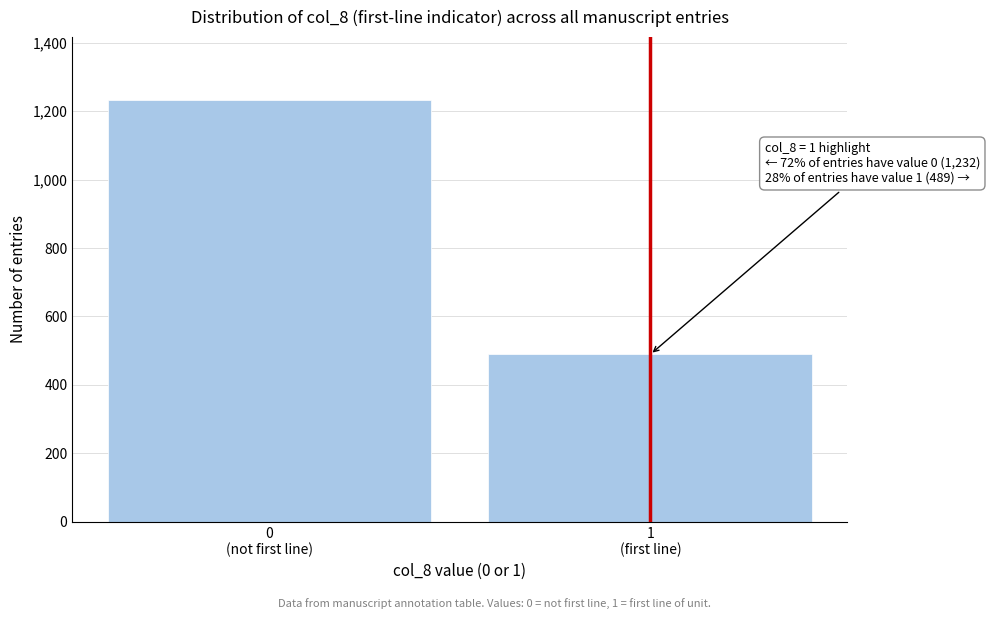

Reading left to right, transcribe all the data shown in this chart.

1232	489